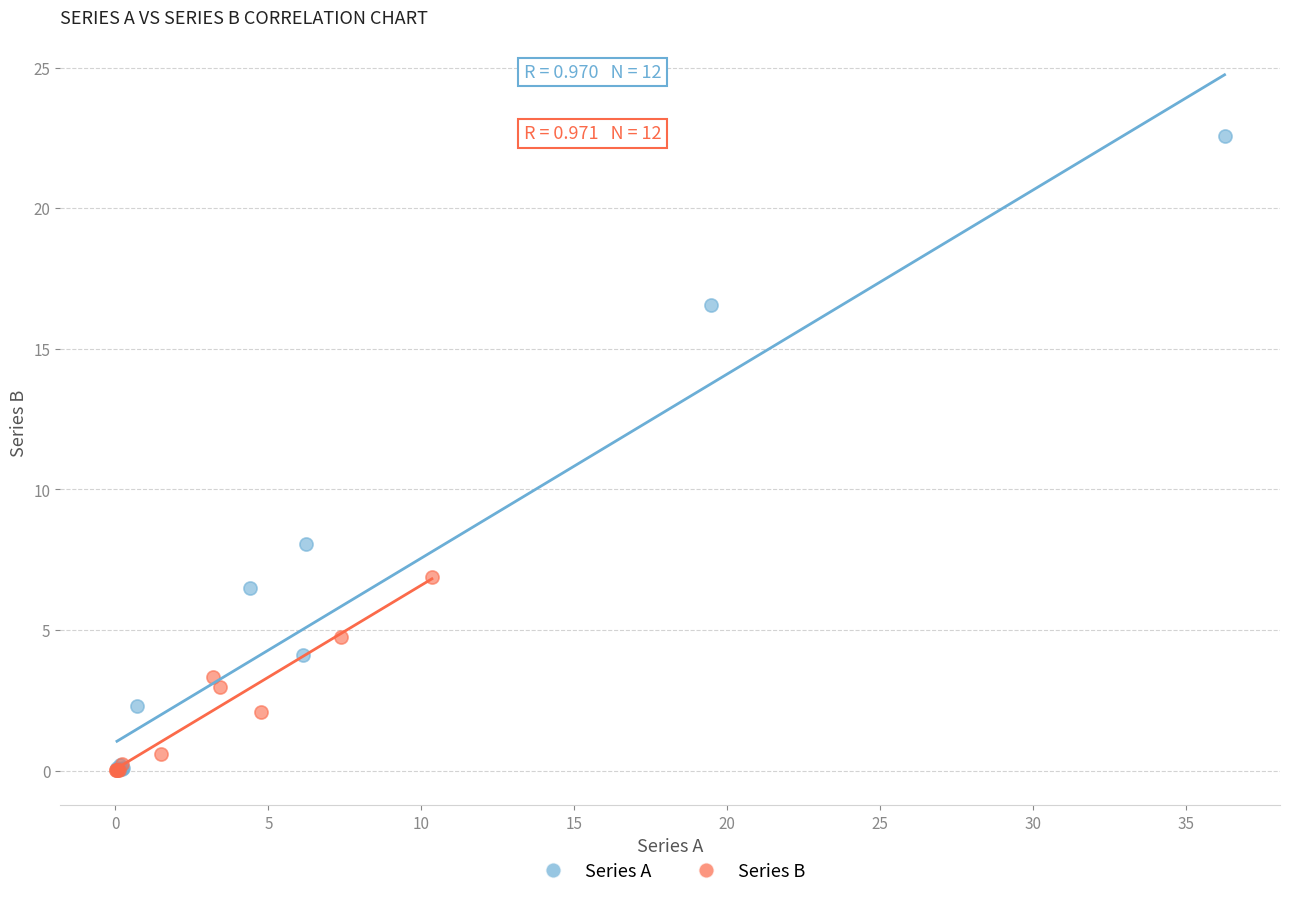

Which series reaches the maximum Y coordinate?

Series A